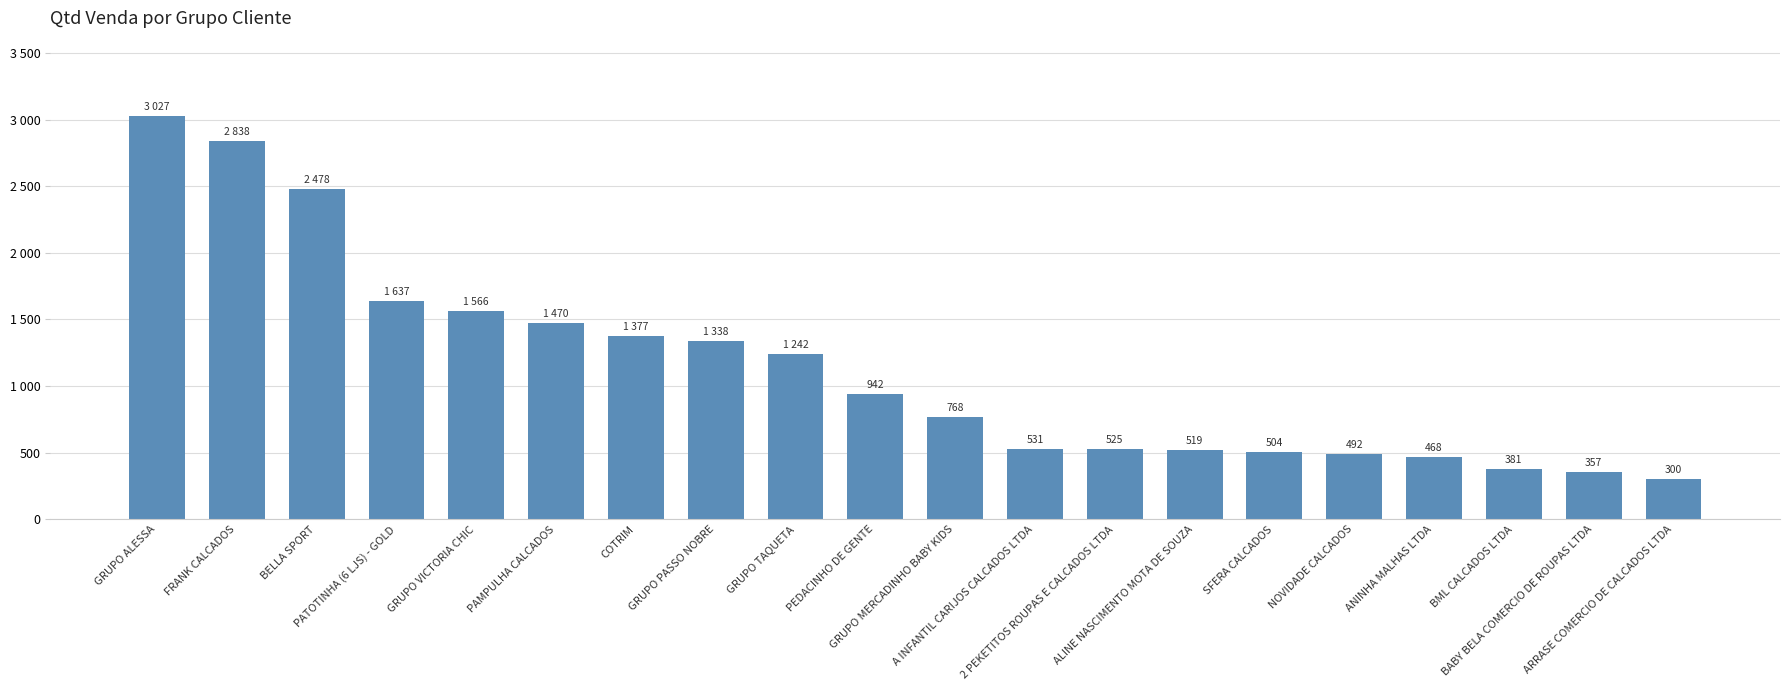

Are the bars horizontal?

No